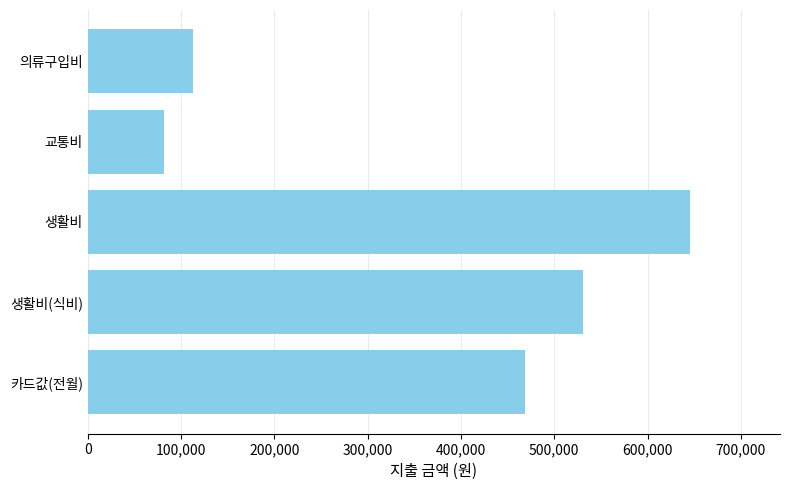

Reading top to bottom, extract all data points from this chart.

112200	82000	645220	530715	468220